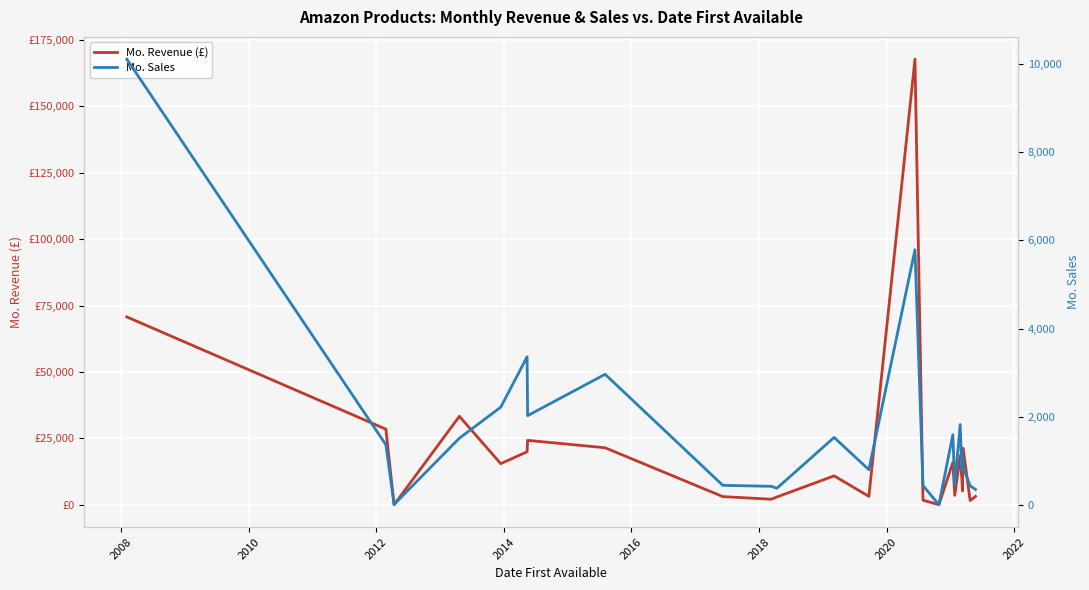

What is the value of the Mo. Sales point at the 7th from the left?

2026